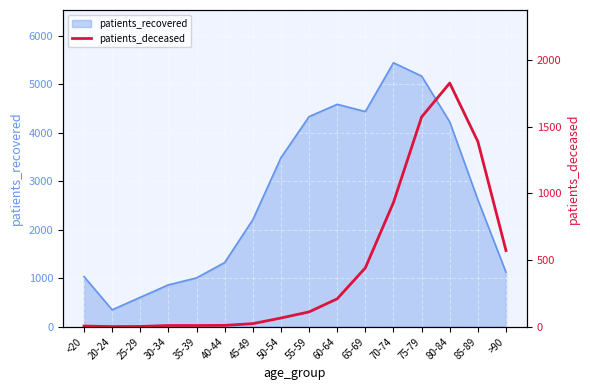

Is it true that the value at 80-84 is 691?

False